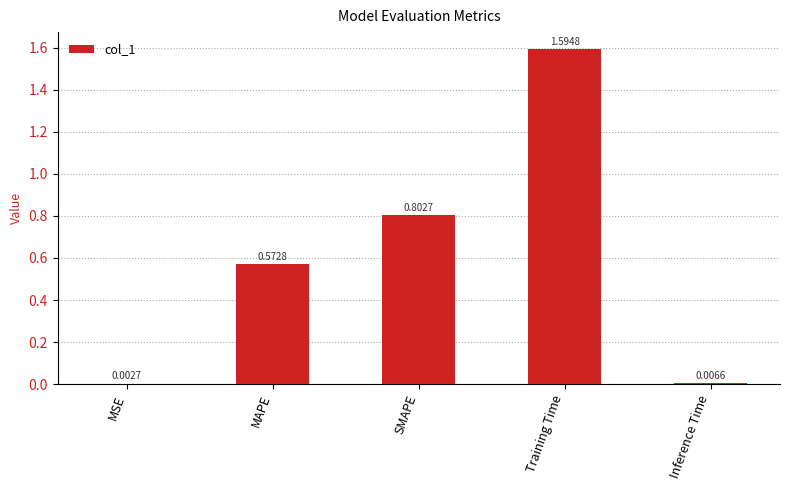

Are the bars grouped side by side (vs. stacked)?

No